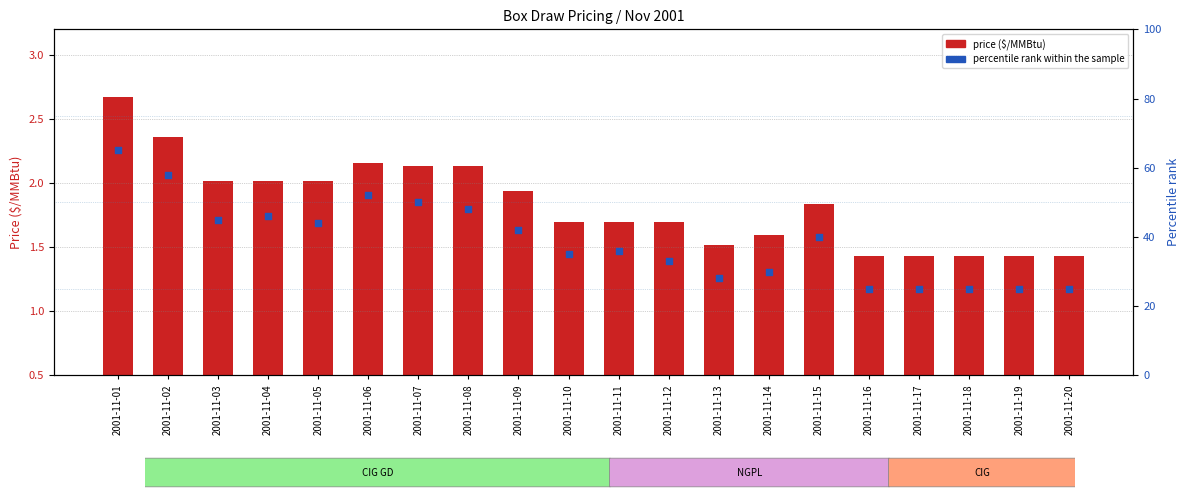

At how many categories does at least one series exceed 41?

9